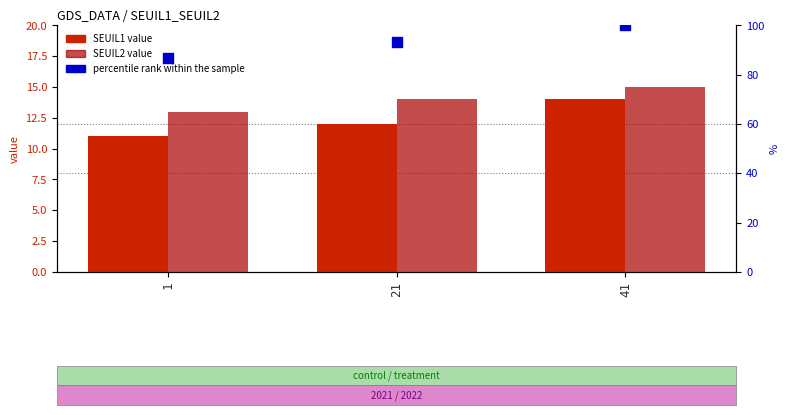

What are all the series names shown in the legend?

SEUIL1, SEUIL2, percentile rank within the sample